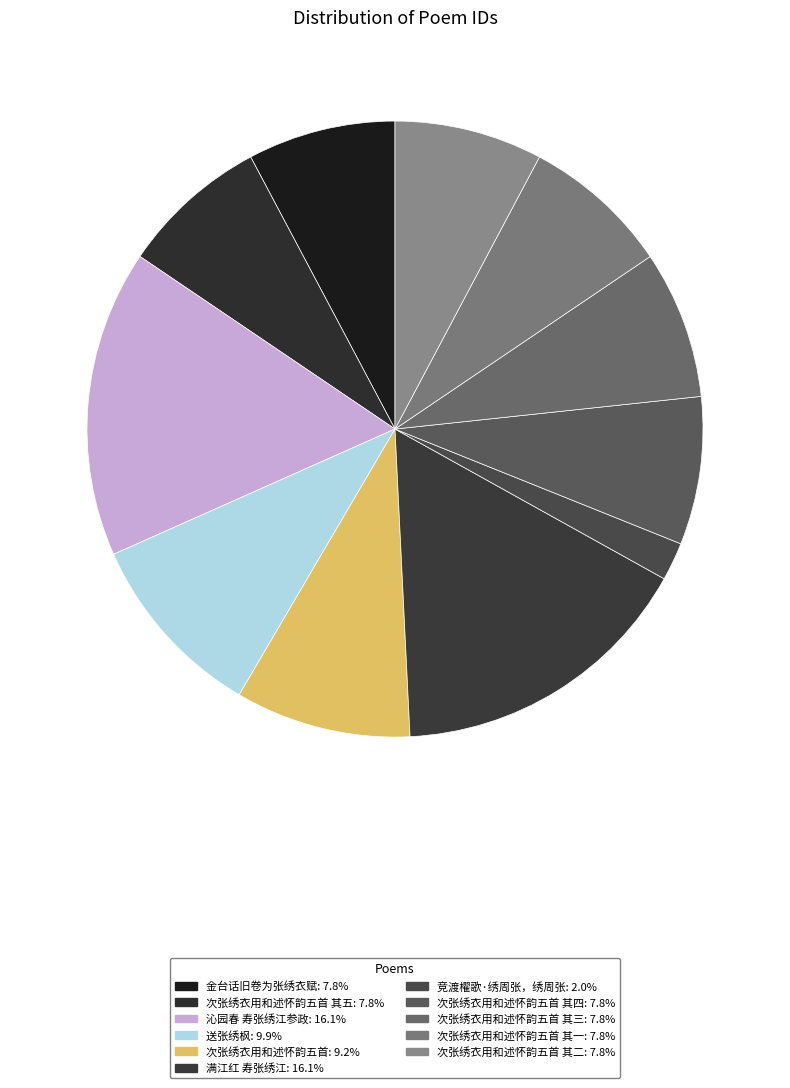

How many slices are in this pie chart?

11